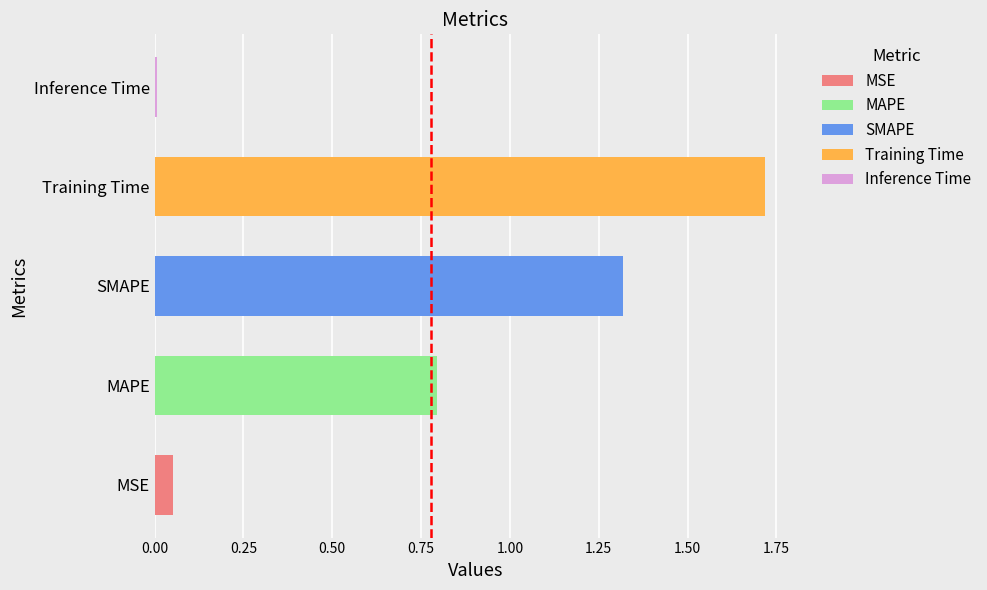

What is the label of the 2nd bar from the left?

MAPE